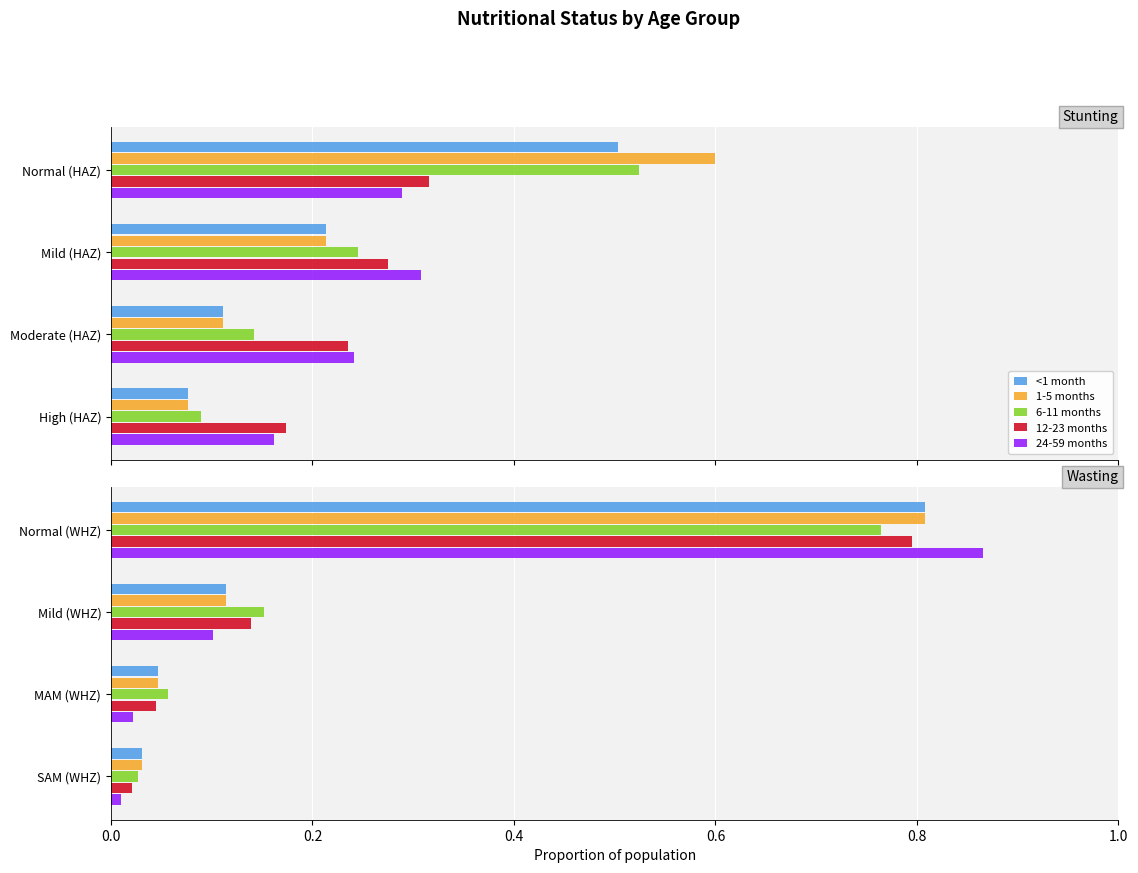

What is the difference between the <1 month values at SAM (WHZ) and Normal (WHZ)?

0.8